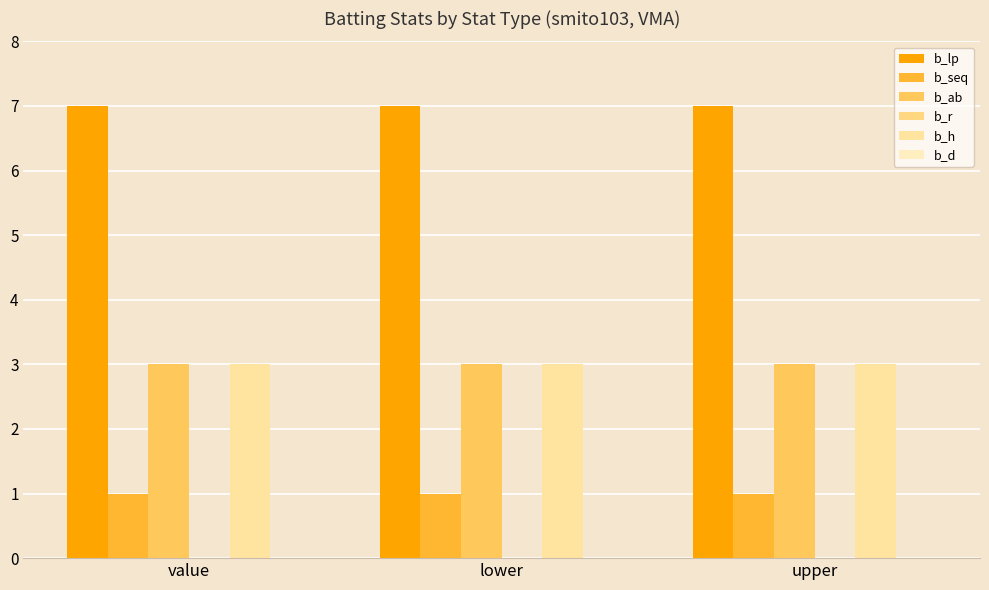

How many bars are there in total?

12